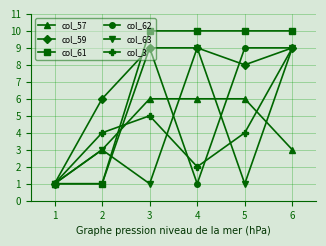

The value of col_59 at 1 is 2. True or false?

False